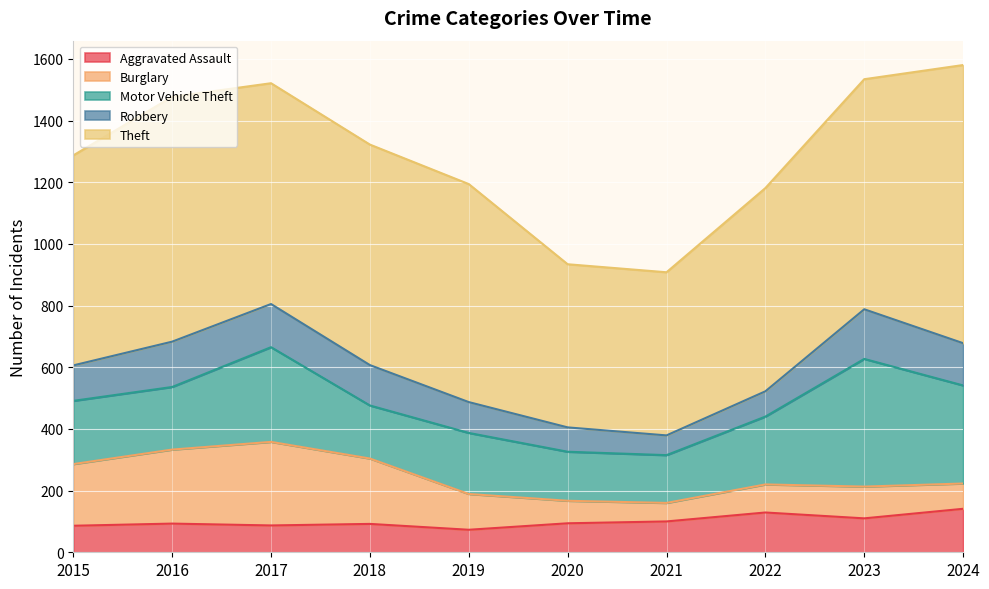

How many distinct data groups are displayed?

5